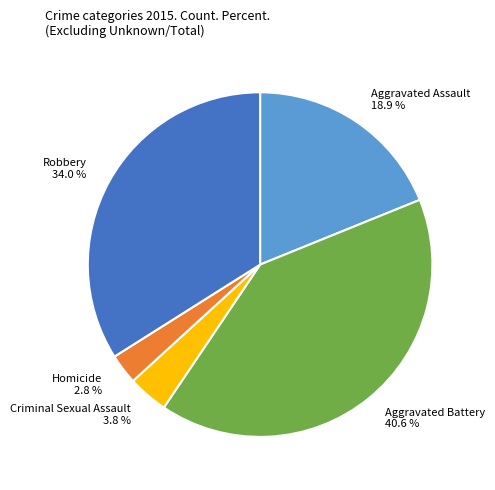

How many slices are in this pie chart?

5